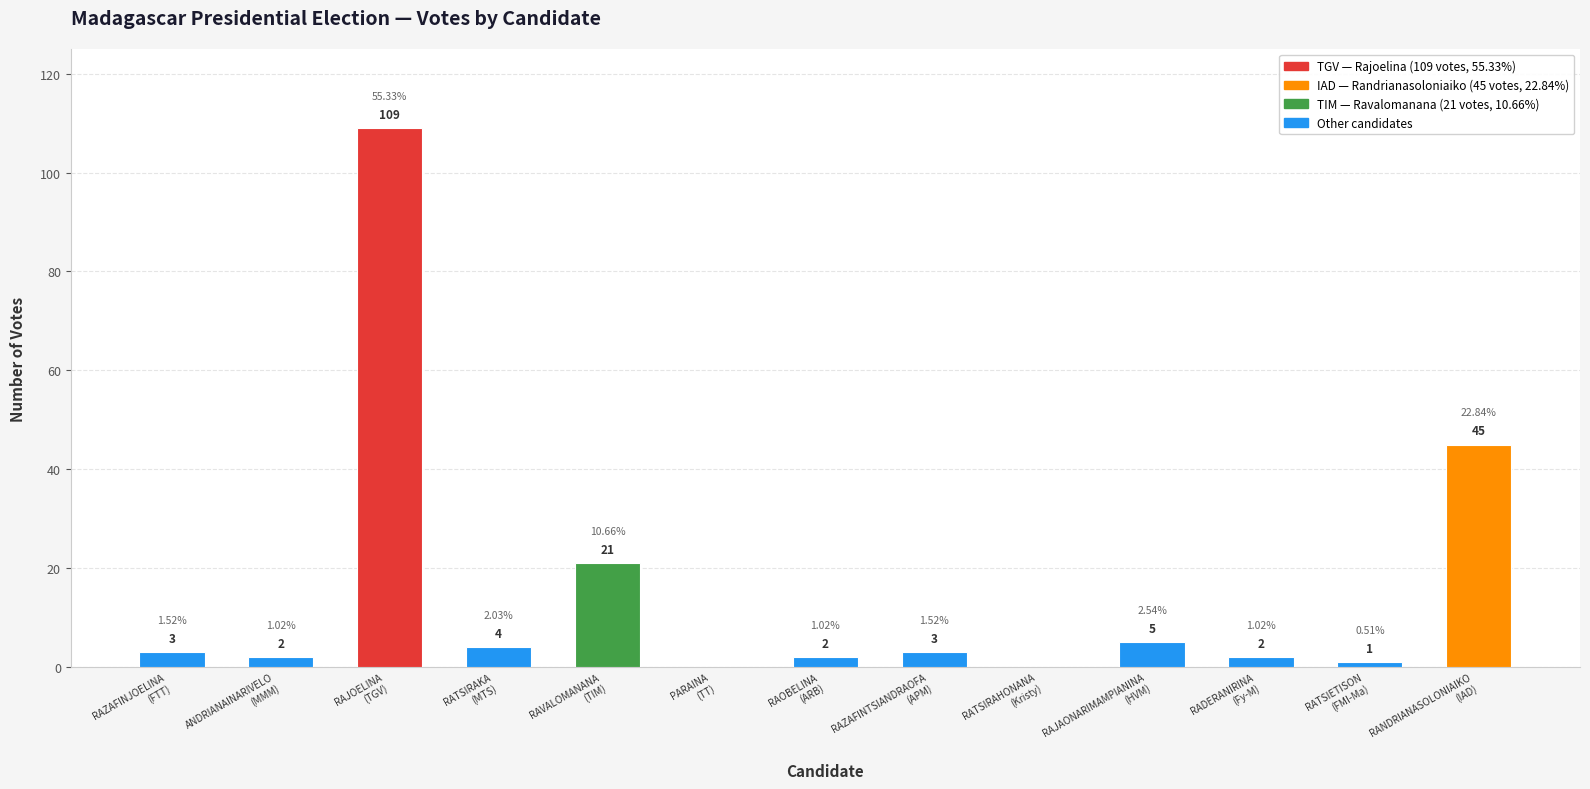

The chart shows a value of 5 at RAZAFINTSIANDRAOFA
(APM). True or false?

False